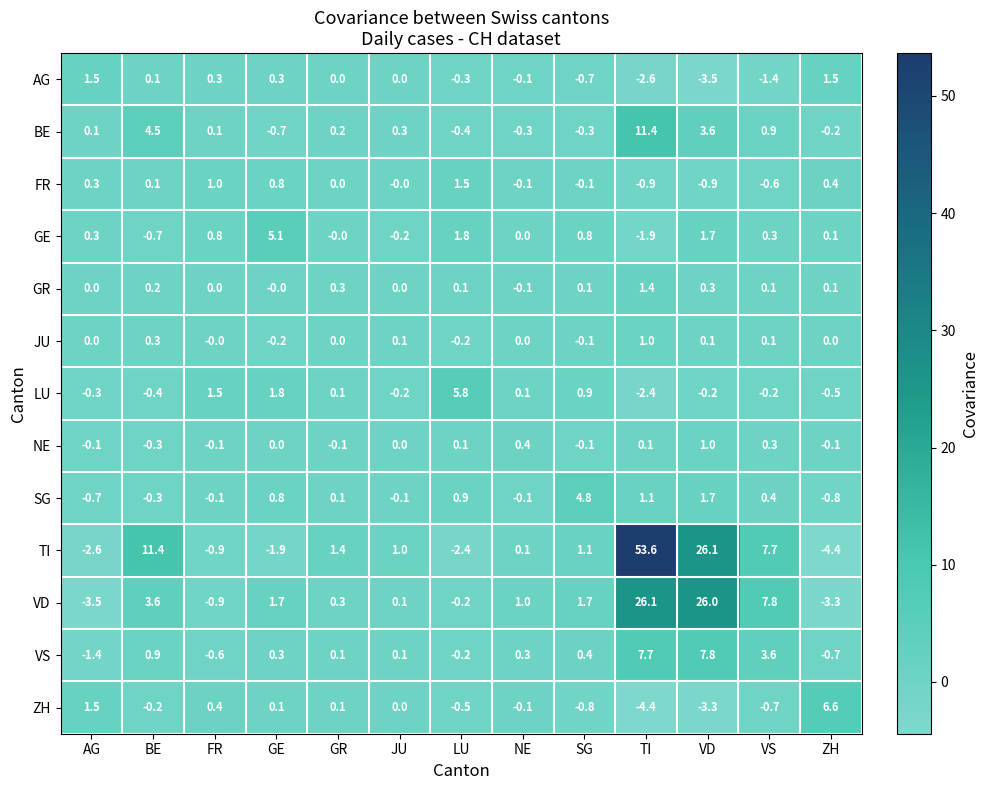

Which series has the widest spread of values?

TI